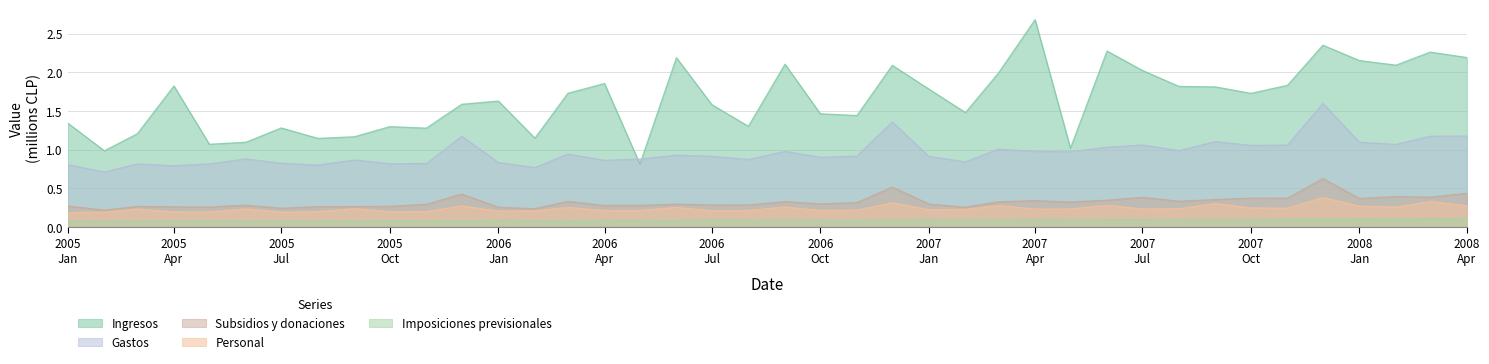

True or false: Imposiciones previsionales and Gastos cross at least once.

False